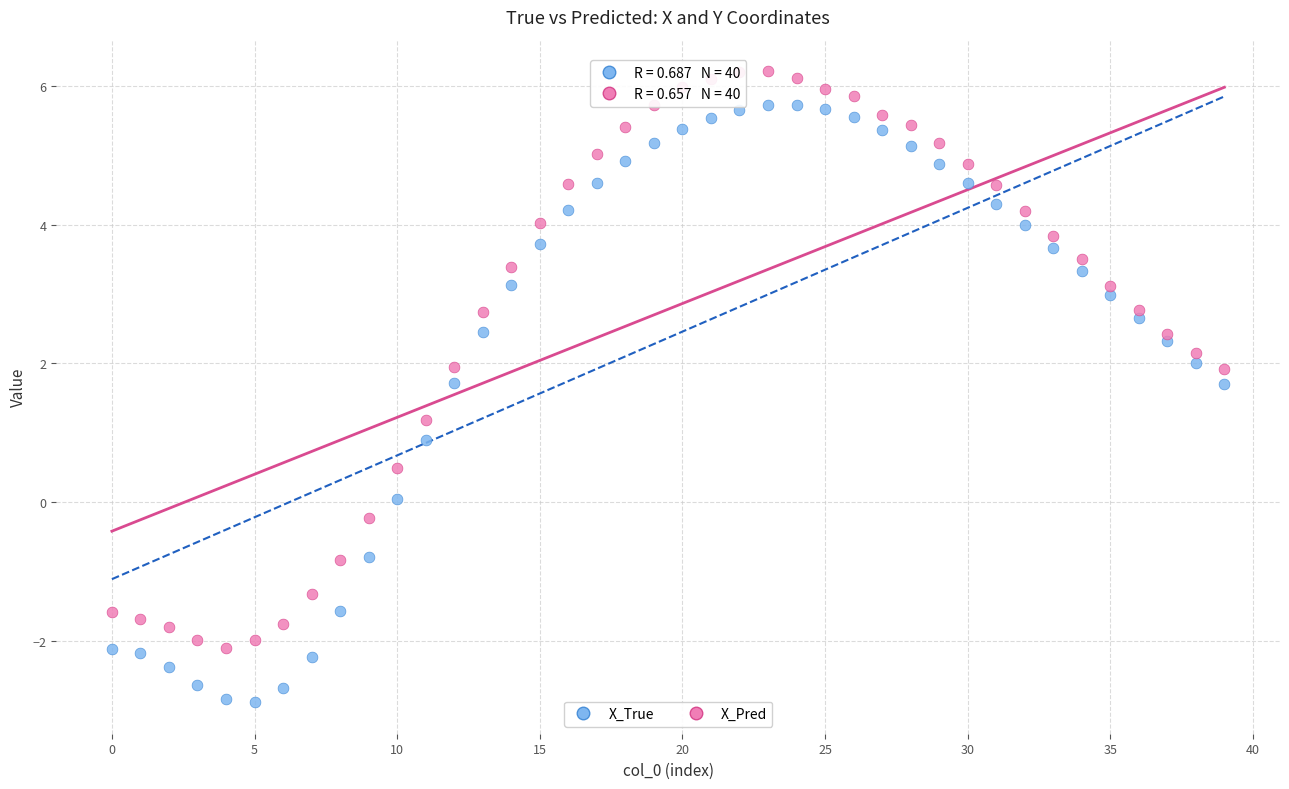

Which series contains the highest Y value?

X_Pred